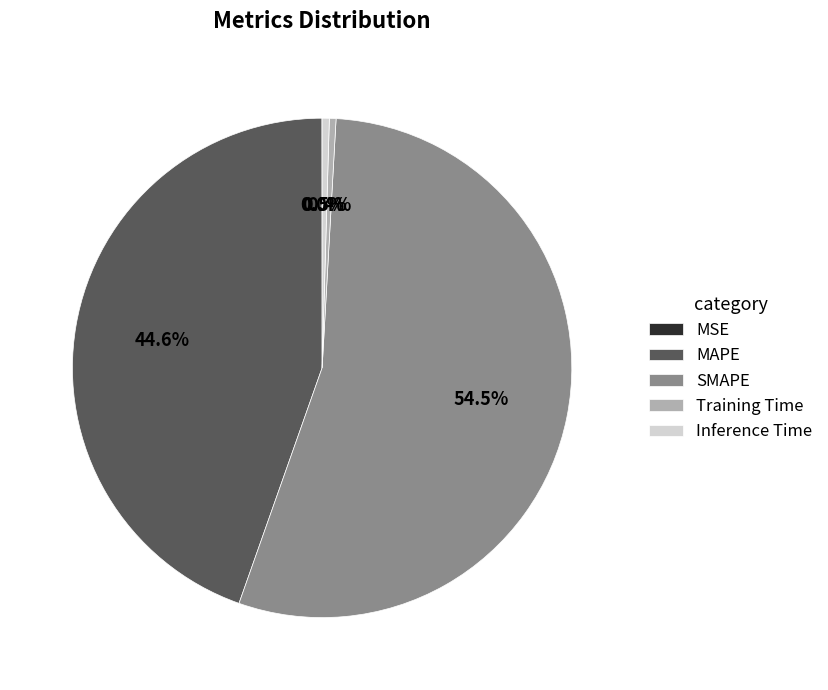

True or false: MAPE accounts for 45% of the total.

True